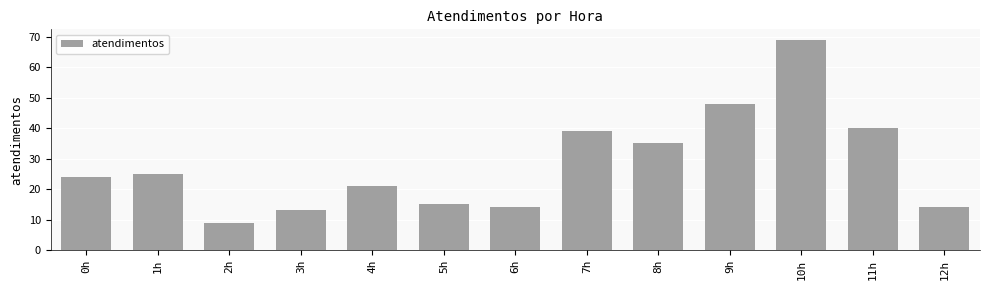

What is the label of the 10th bar from the right?

3h